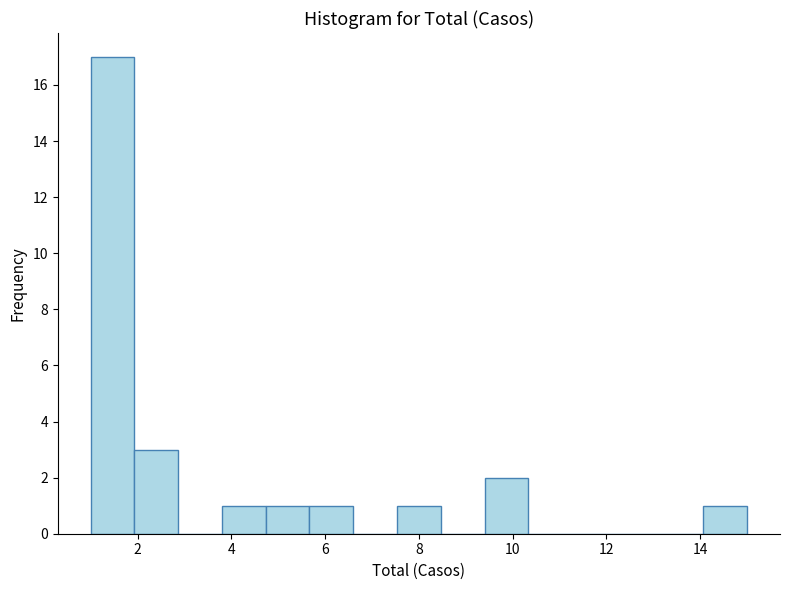

Reading left to right, list every bar in this chart as the range it spans on the x-axis followed by its height. Neither the bar edges nor the heights are printed on the chart, so give them approximately, as read against the axes.

1.0 to 2.0: 17
2.0 to 2.8: 3
2.8 to 3.8: 0
3.8 to 4.8: 1
4.8 to 5.6: 1
5.6 to 6.6: 1
6.6 to 7.6: 0
7.6 to 8.4: 1
8.4 to 9.4: 0
9.4 to 10.4: 2
10.4 to 11.2: 0
11.2 to 12.2: 0
12.2 to 13.2: 0
13.2 to 14.0: 0
14.0 to 15.0: 1